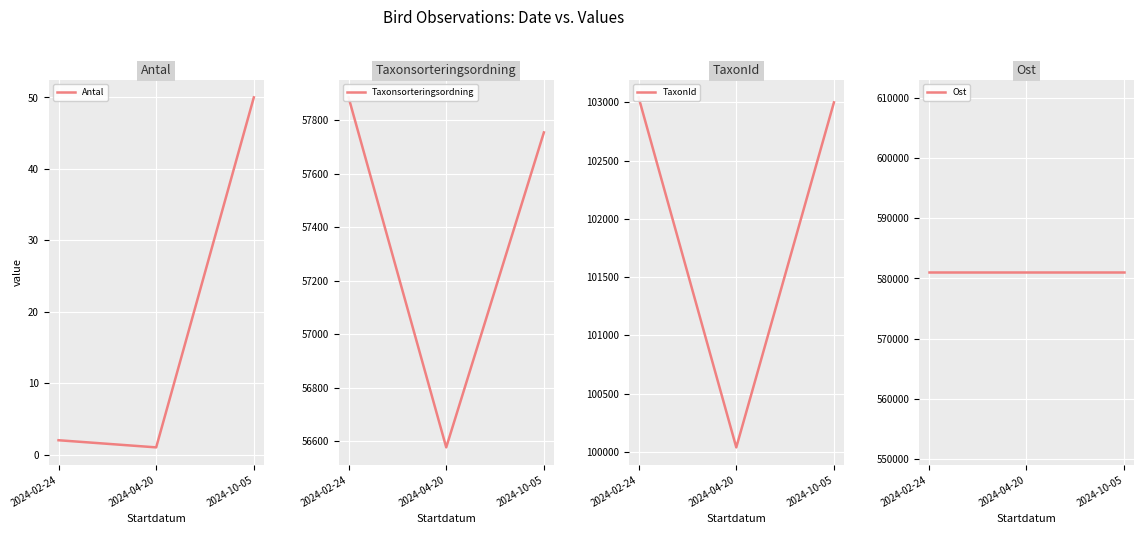

How many lines are shown in the chart?

4